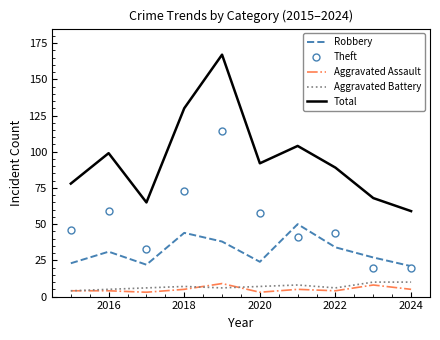

What is the maximum value shown in the chart?

167